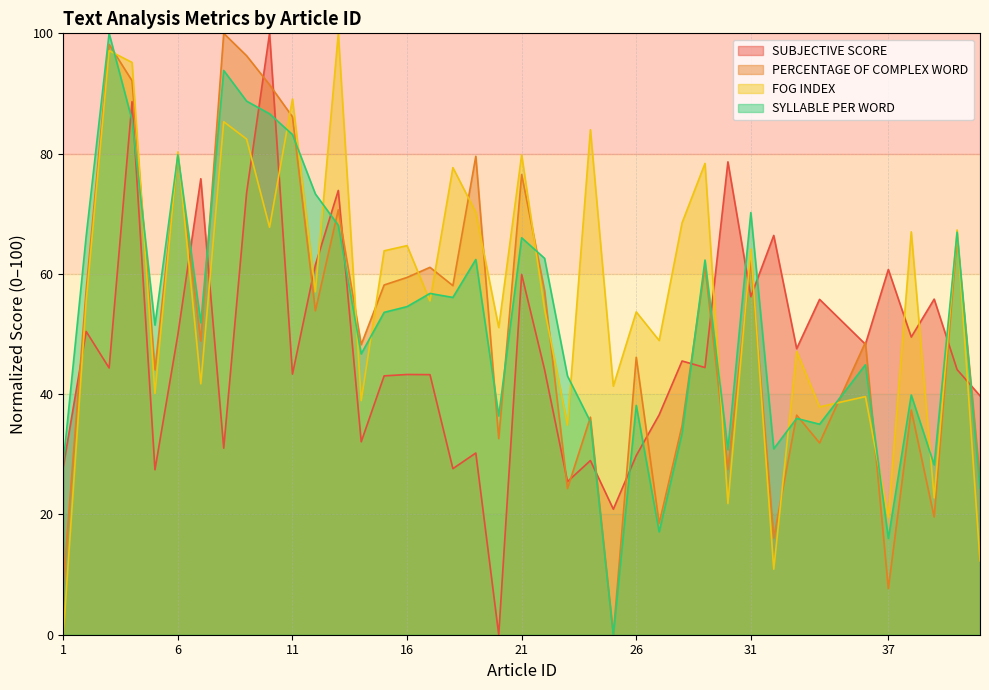

Rank the categories by PERCENTAGE OF COMPLEX WORD value from lowest to highest.

25, 37, 1, 32, 27, 39, 23, 41, 30, 34, 20, 28, 24, 33, 38, 5, 26, 14, 36, 7, 12, 22, 2, 18, 15, 16, 17, 29, 31, 40, 13, 21, 19, 6, 11, 10, 4, 9, 3, 8